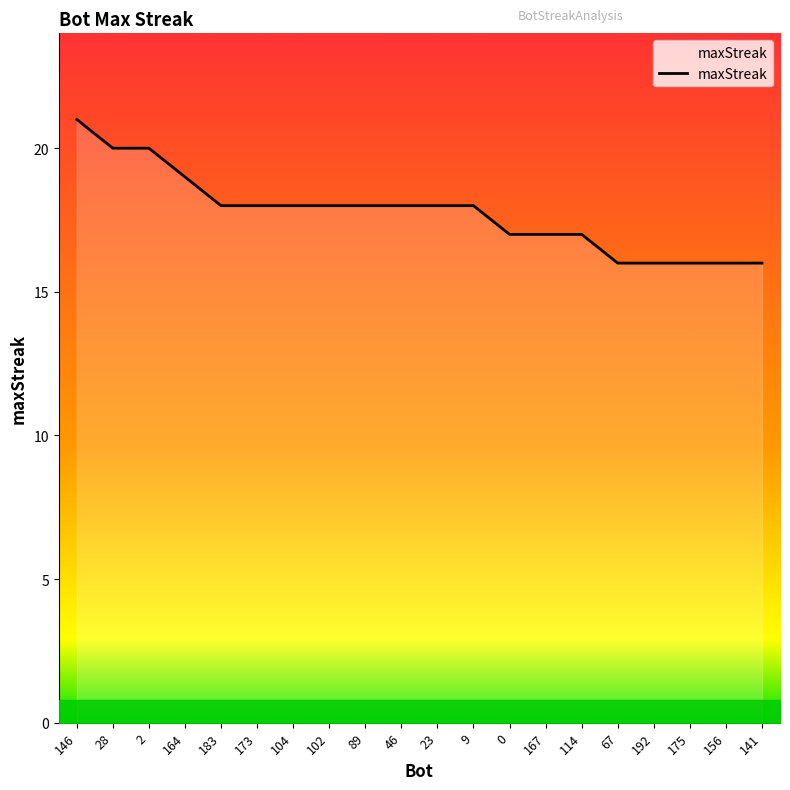

Approximately how many times larger is the value at 173 compared to 28?

0.9